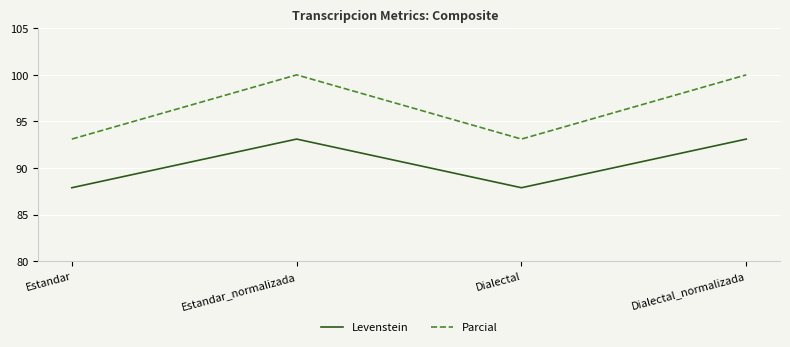

What position from the right is Estandar?

4